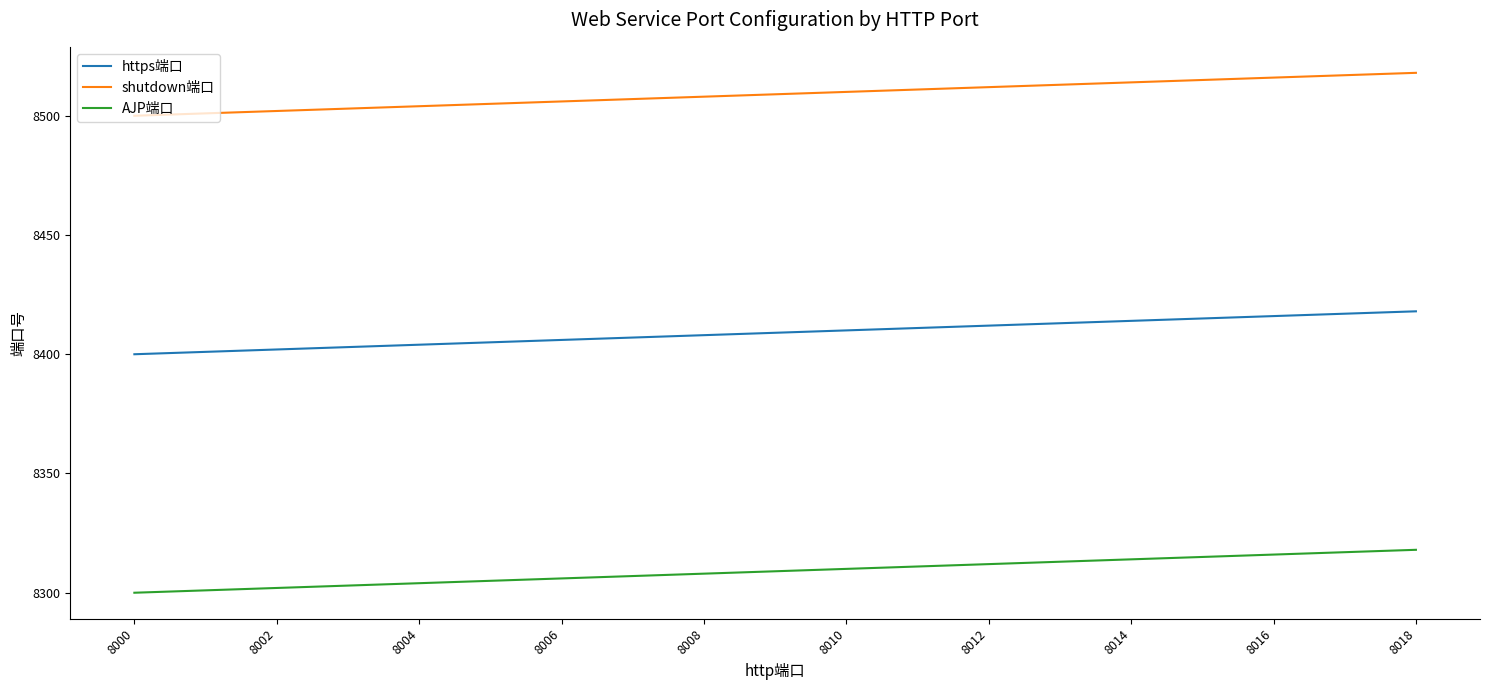

Reading right to left, extract all data points from this chart.

https端口: 8418	8416	8414	8412	8410	8408	8406	8404	8402	8400
shutdown端口: 8518	8516	8514	8512	8510	8508	8506	8504	8502	8500
AJP端口: 8318	8316	8314	8312	8310	8308	8306	8304	8302	8300